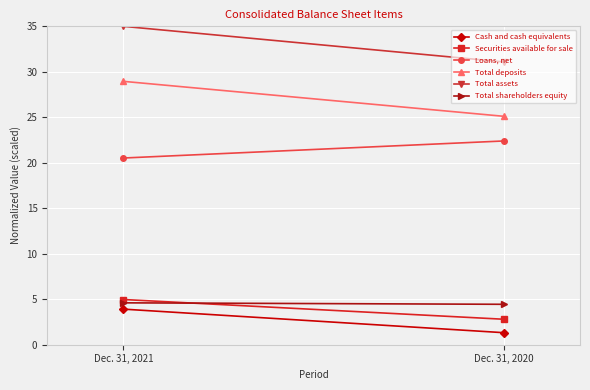

Is it true that Securities available for sale equals 3.1 at Dec. 31, 2021?

False